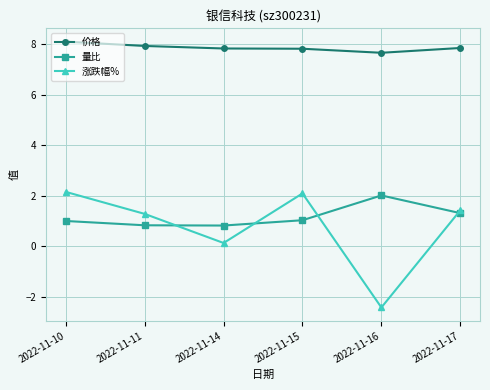

Which category has the lowest value in the 价格 series?

2022-11-16